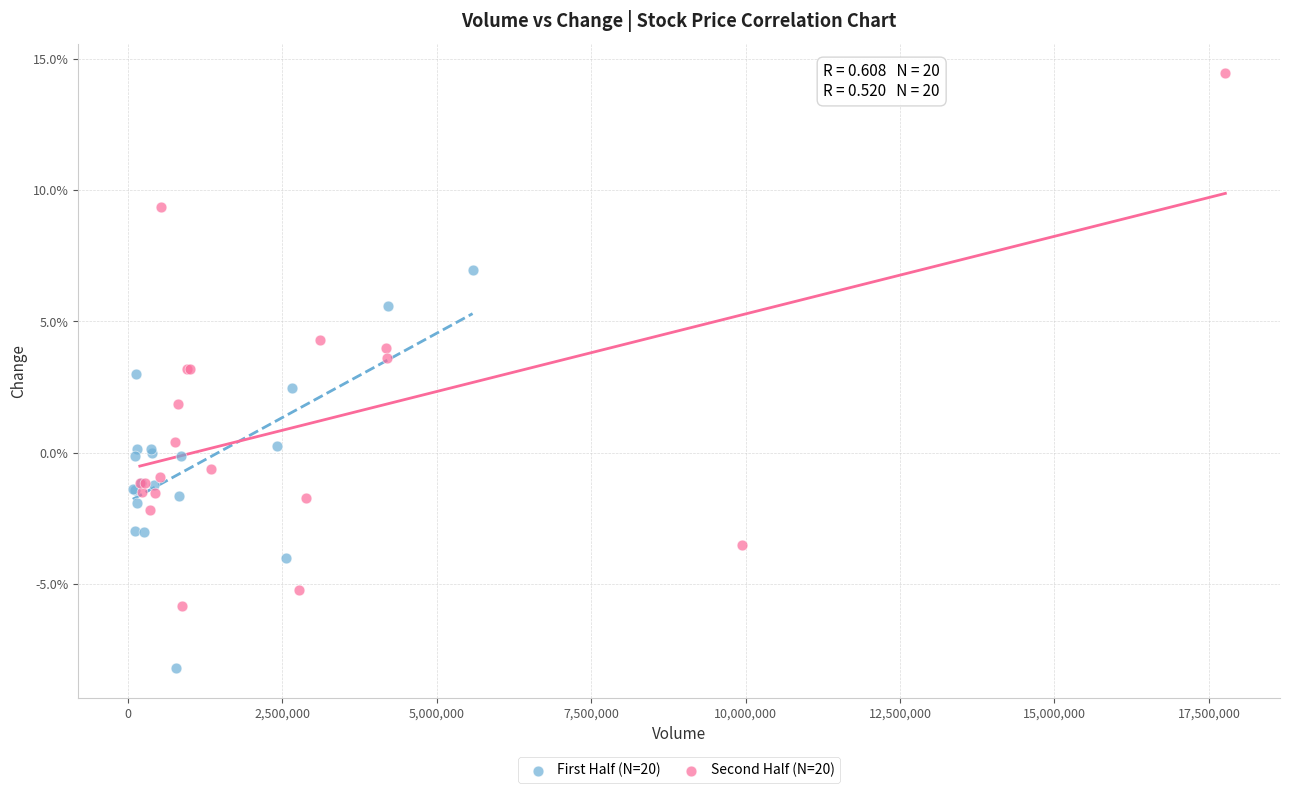

Which series contains the lowest Y value?

First Half (N=20)